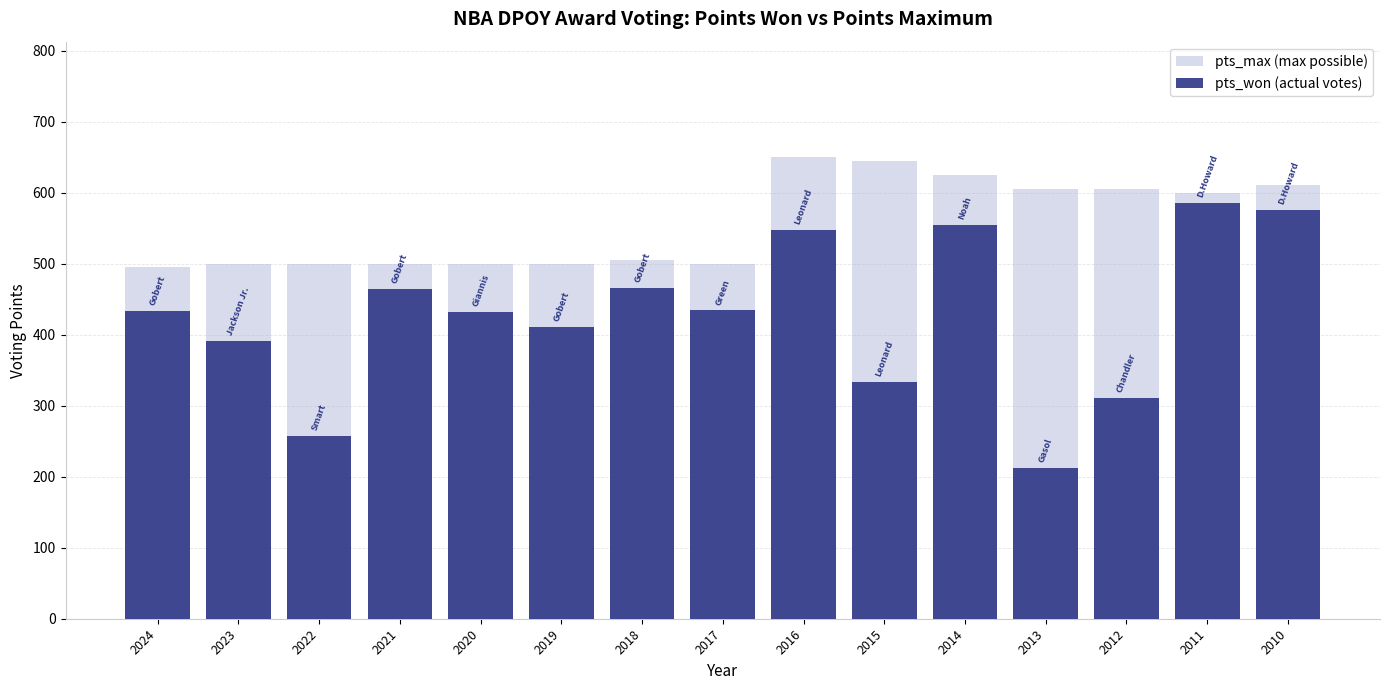

True or false: pts_max has a value of 346 at 2020.

False